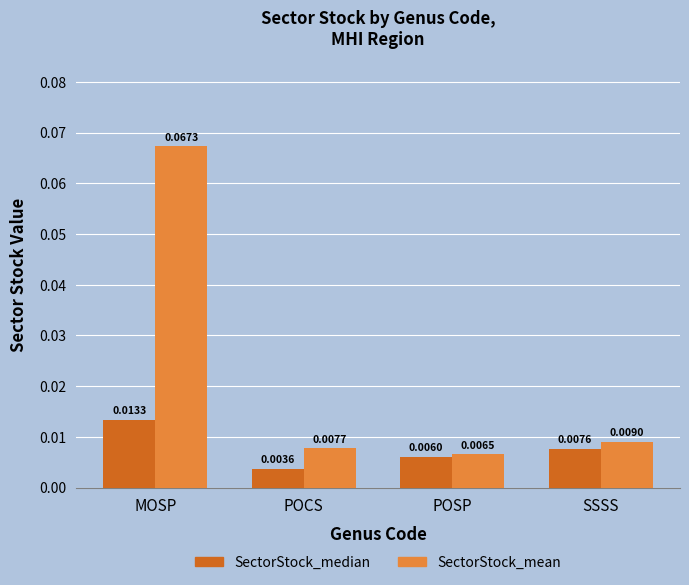

Which category has the highest value in the SectorStock_median series?

MOSP